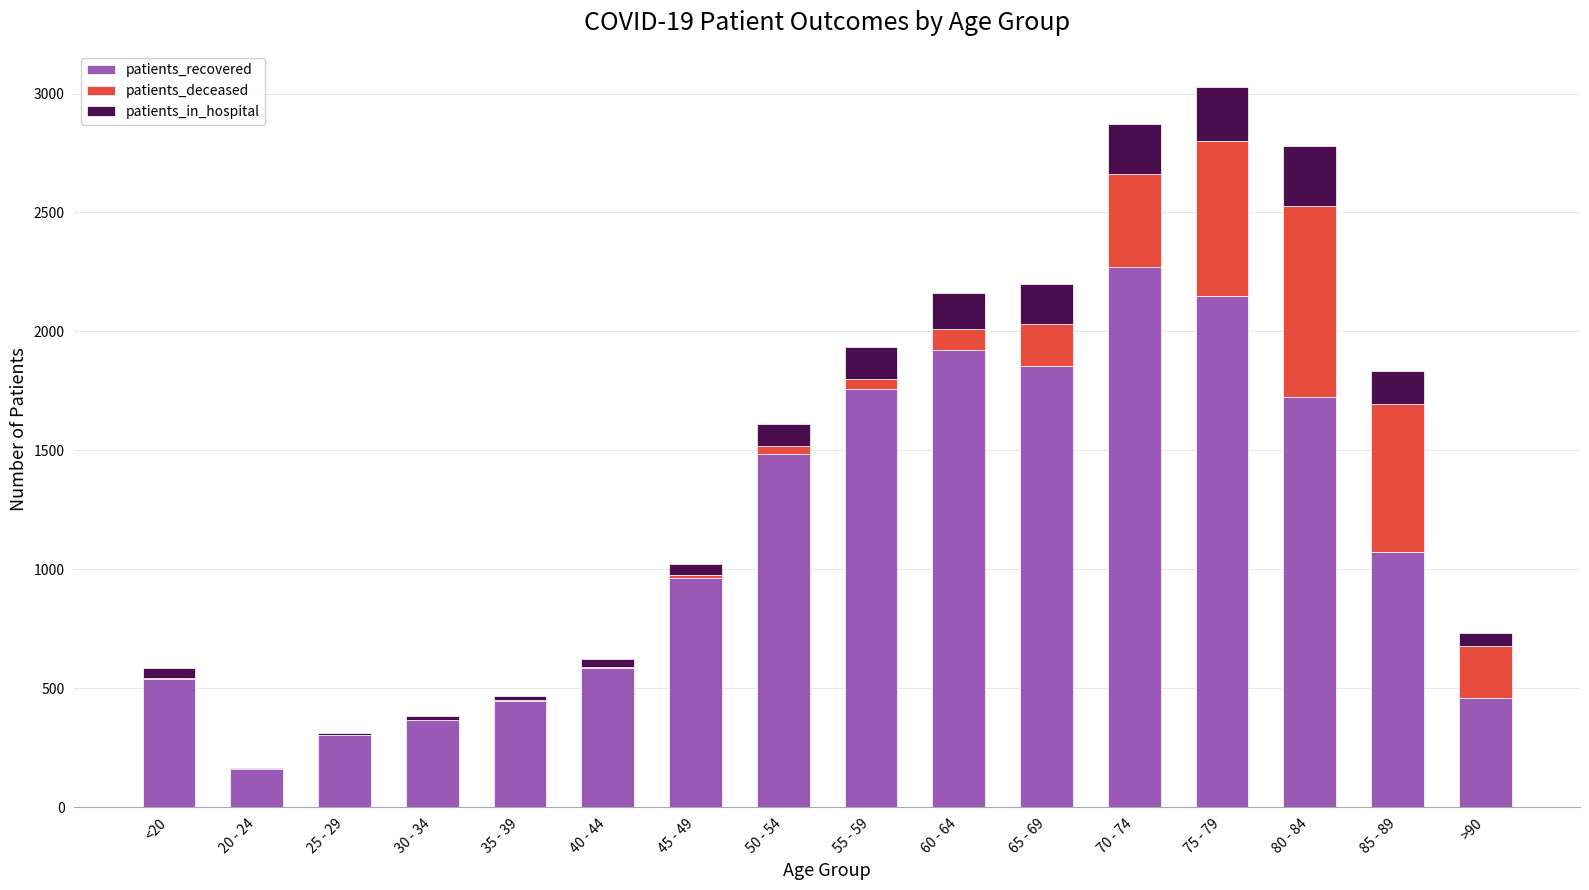

What are all the series names shown in the legend?

patients_recovered, patients_deceased, patients_in_hospital